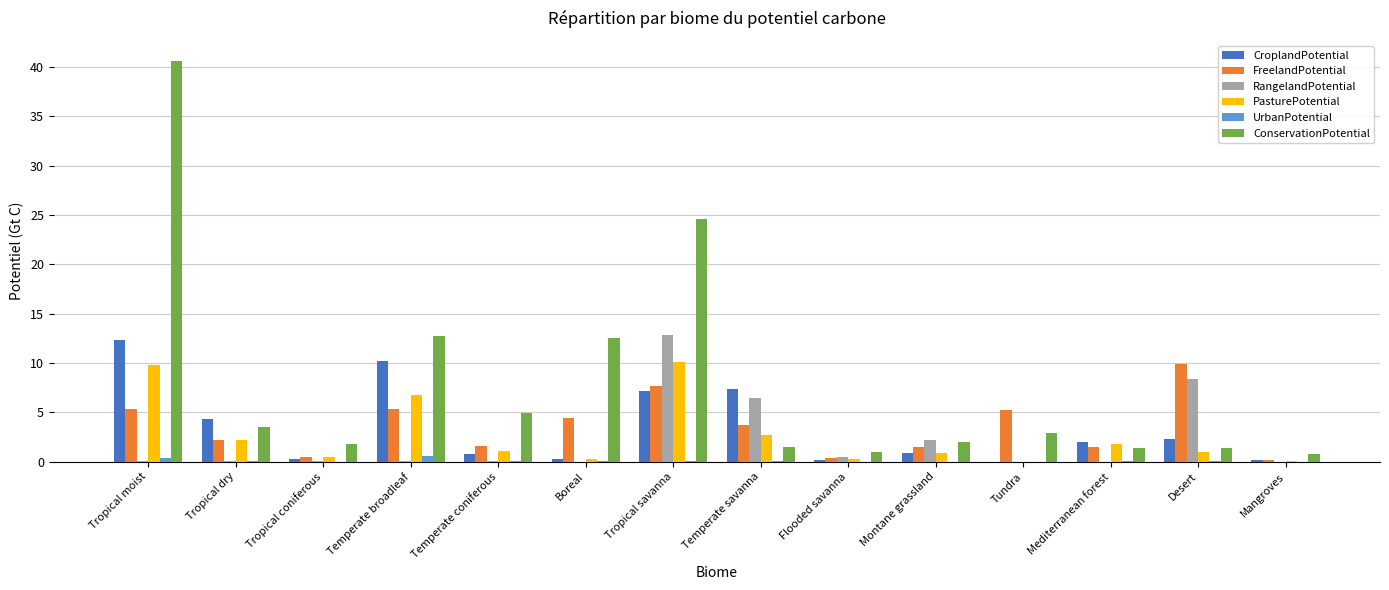

What is the average value of the RangelandPotential series?

2.2